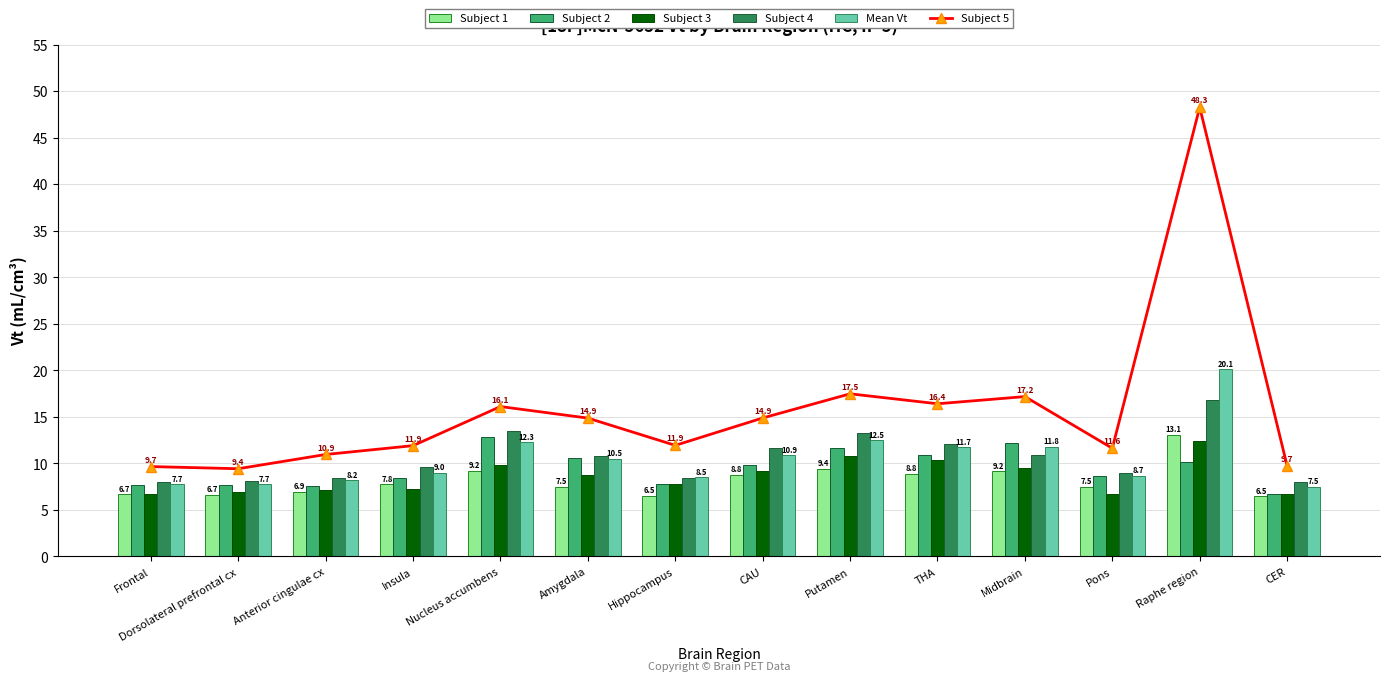

What are all the series names shown in the legend?

Subject 5, Subject 1, Subject 2, Subject 3, Subject 4, Mean Vt